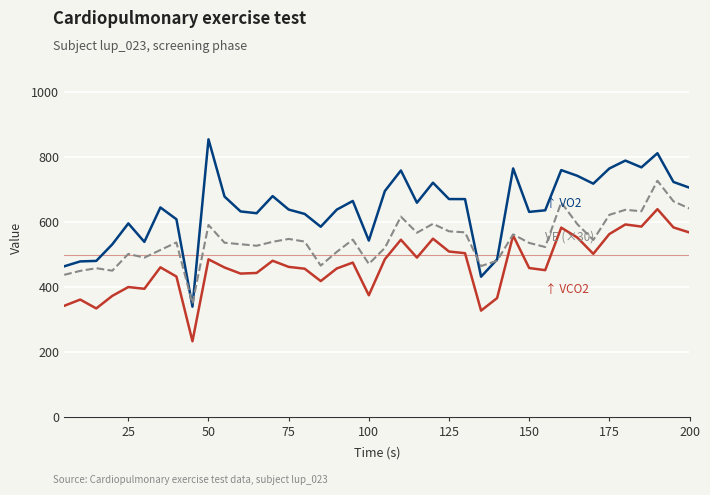

What is the smallest value displayed?

232.5